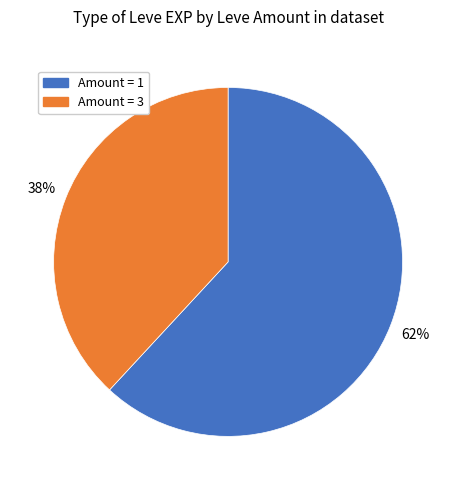

Is there any slice that represents more than half of the pie?

Yes